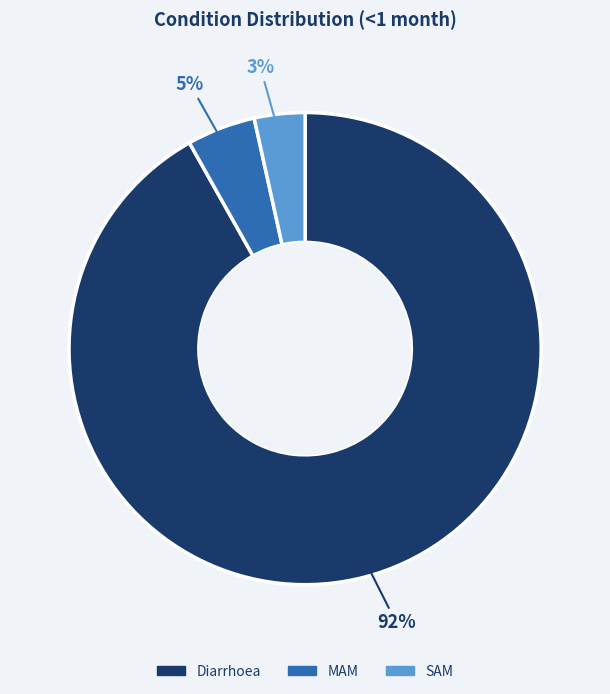

How many slices are in this pie chart?

3